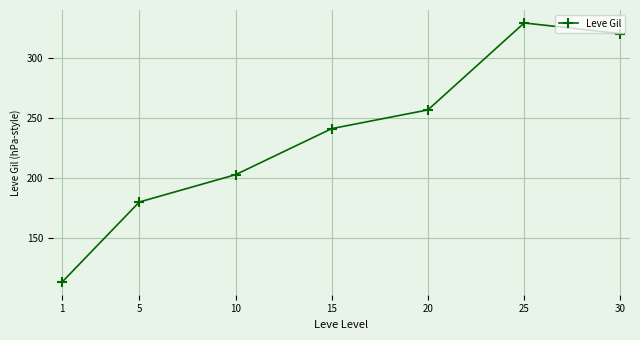

Reading left to right, list all the values displayed in this chart.

113.3	180.0	202.8	241.3	257.0	329.7	320.8